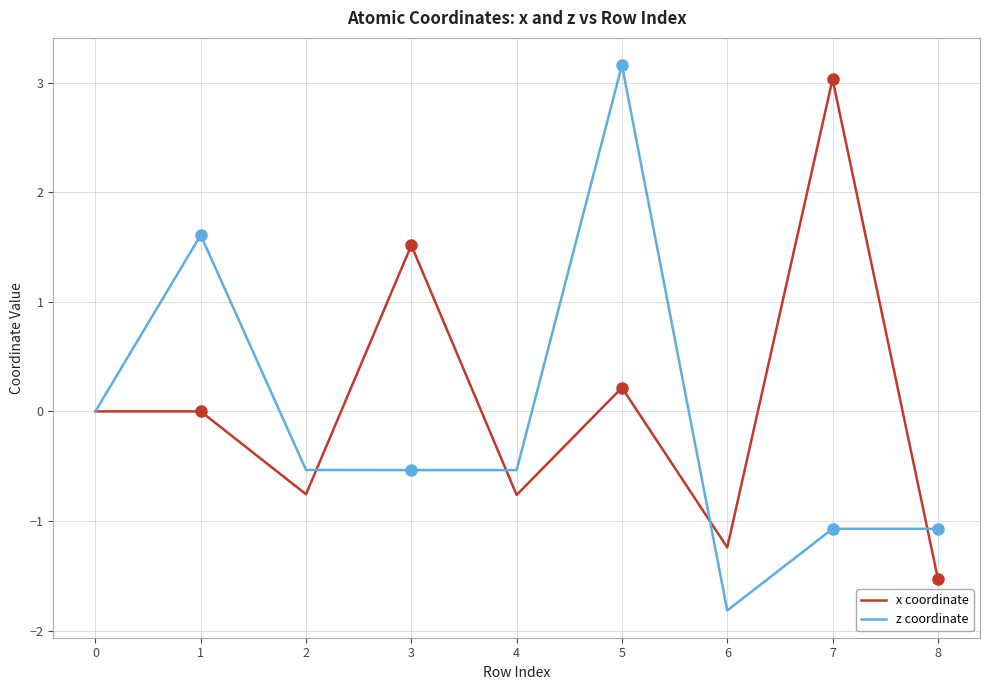

The x coordinate series shows 0.0 at 1. True or false?

True